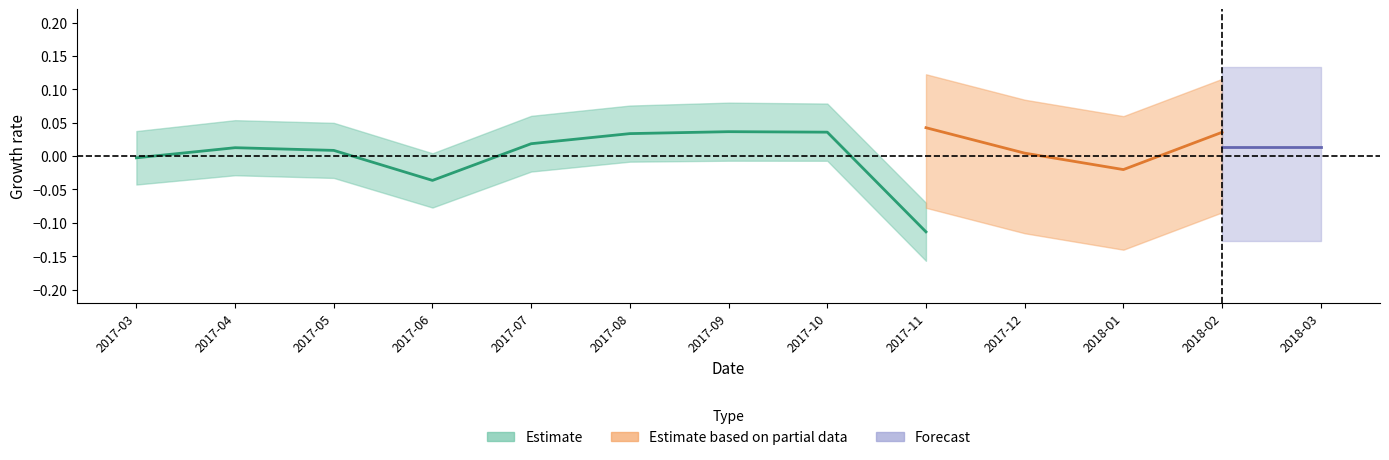

What position from the left is 2017-12?

10